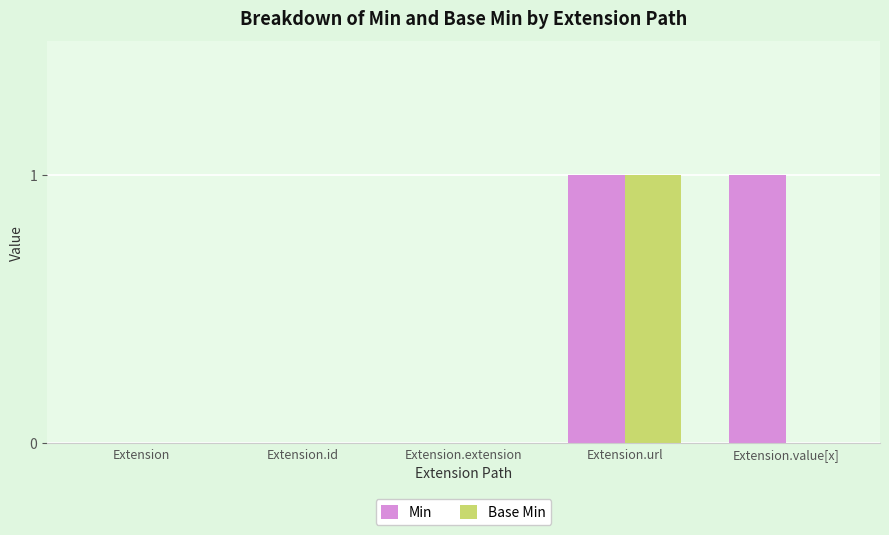

What is the greatest value displayed?

1